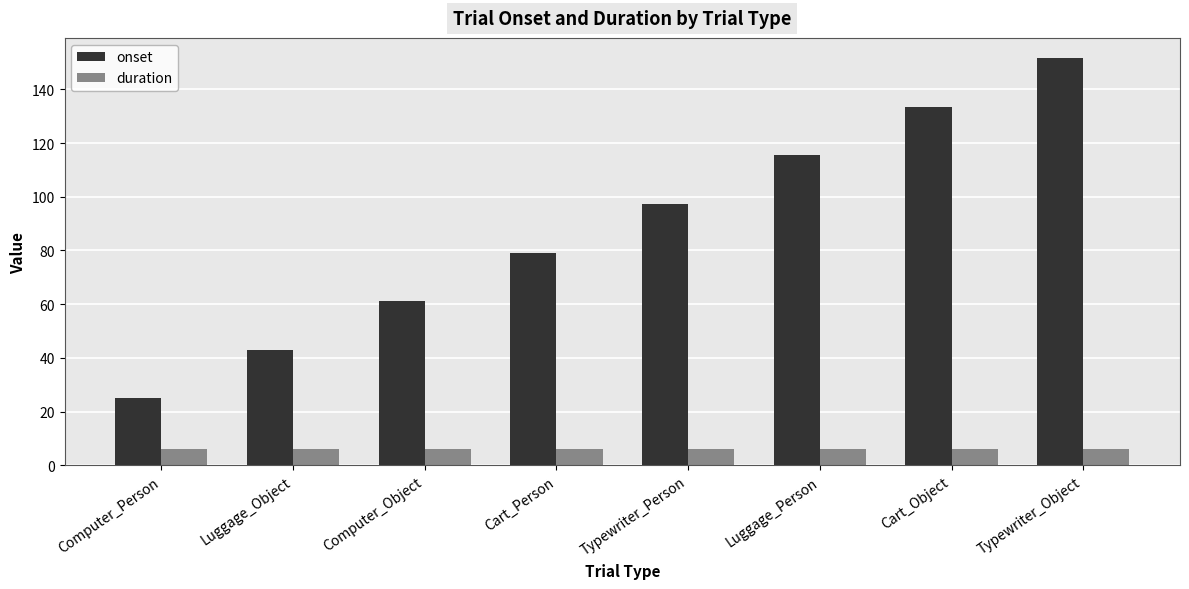

What is the value of the duration bar at the 4th from the left?

6.0